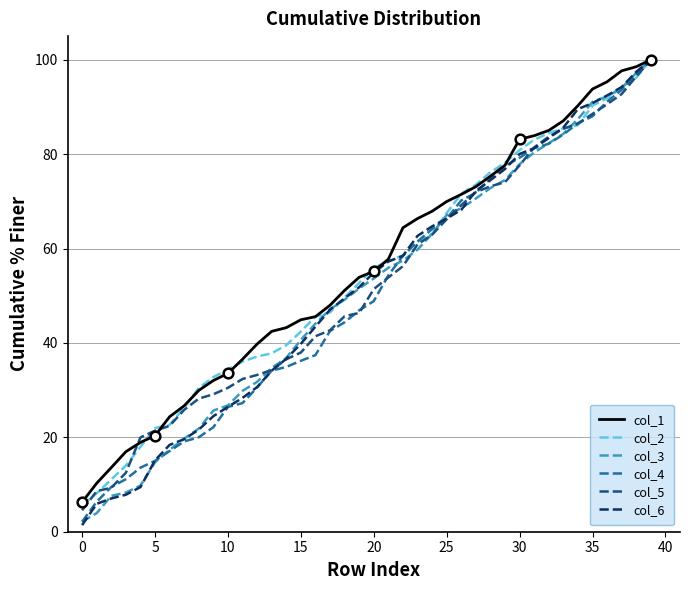

What is the maximum value for col_4?

100.0